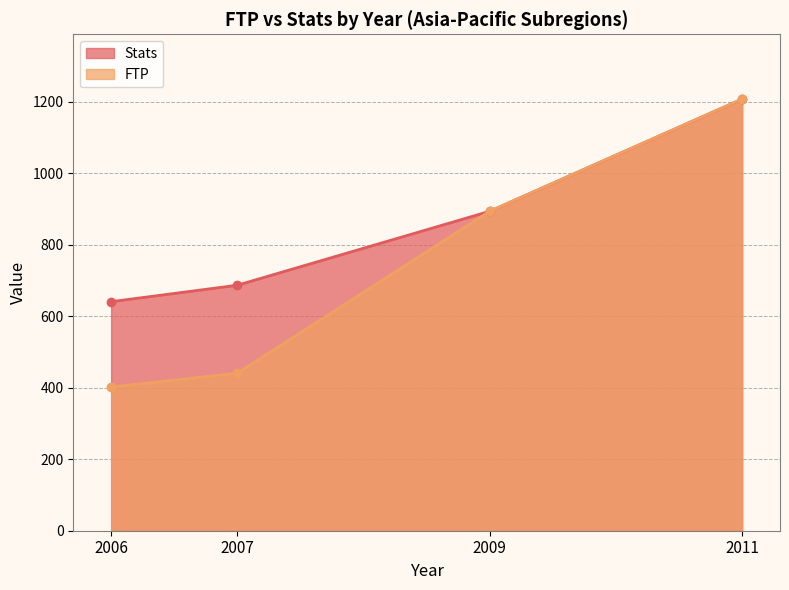

Which label corresponds to the smallest value in the chart?

2006